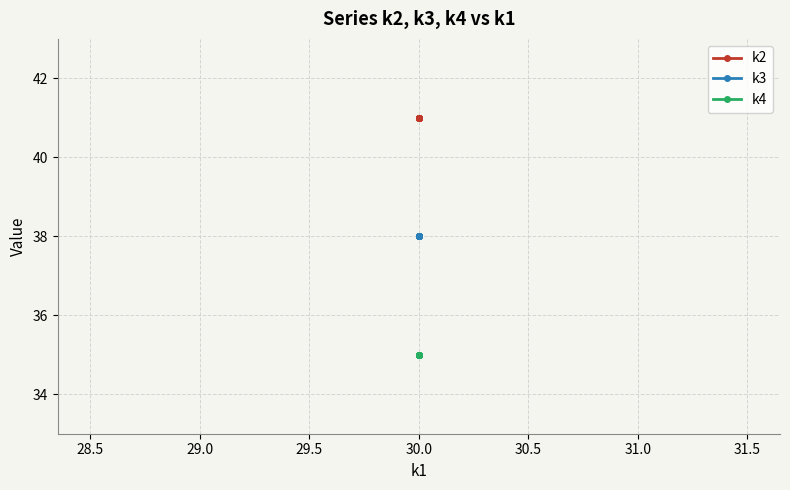

Rank the series at 30.0 from lowest to highest value.

k4, k3, k2